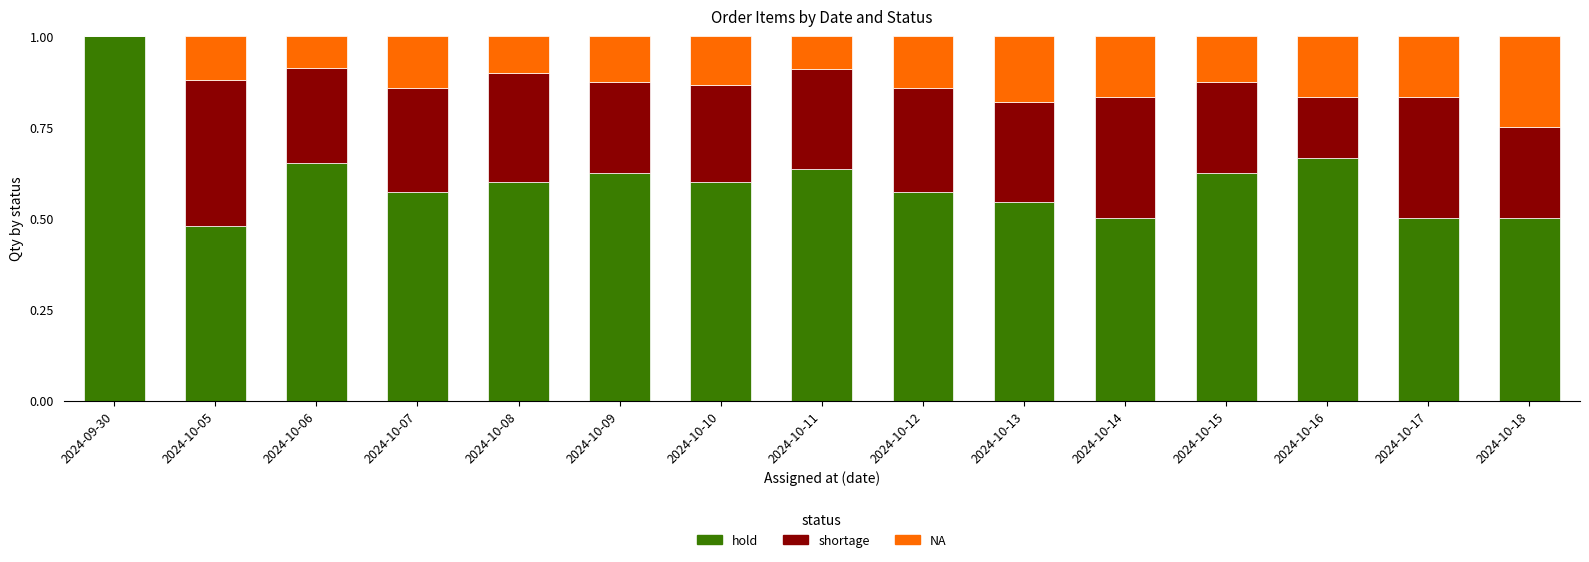

What is the highest value of the hold series?

1.0